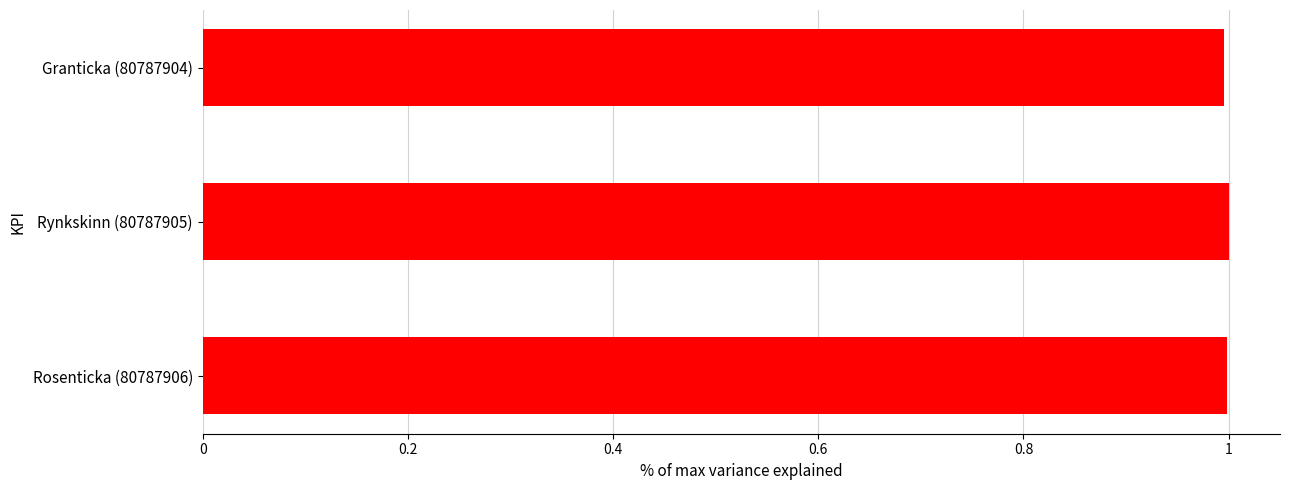

Reading top to bottom, transcribe all the data shown in this chart.

Granticka (80787904)=1.0	Rynkskinn (80787905)=1.0	Rosenticka (80787906)=1.0